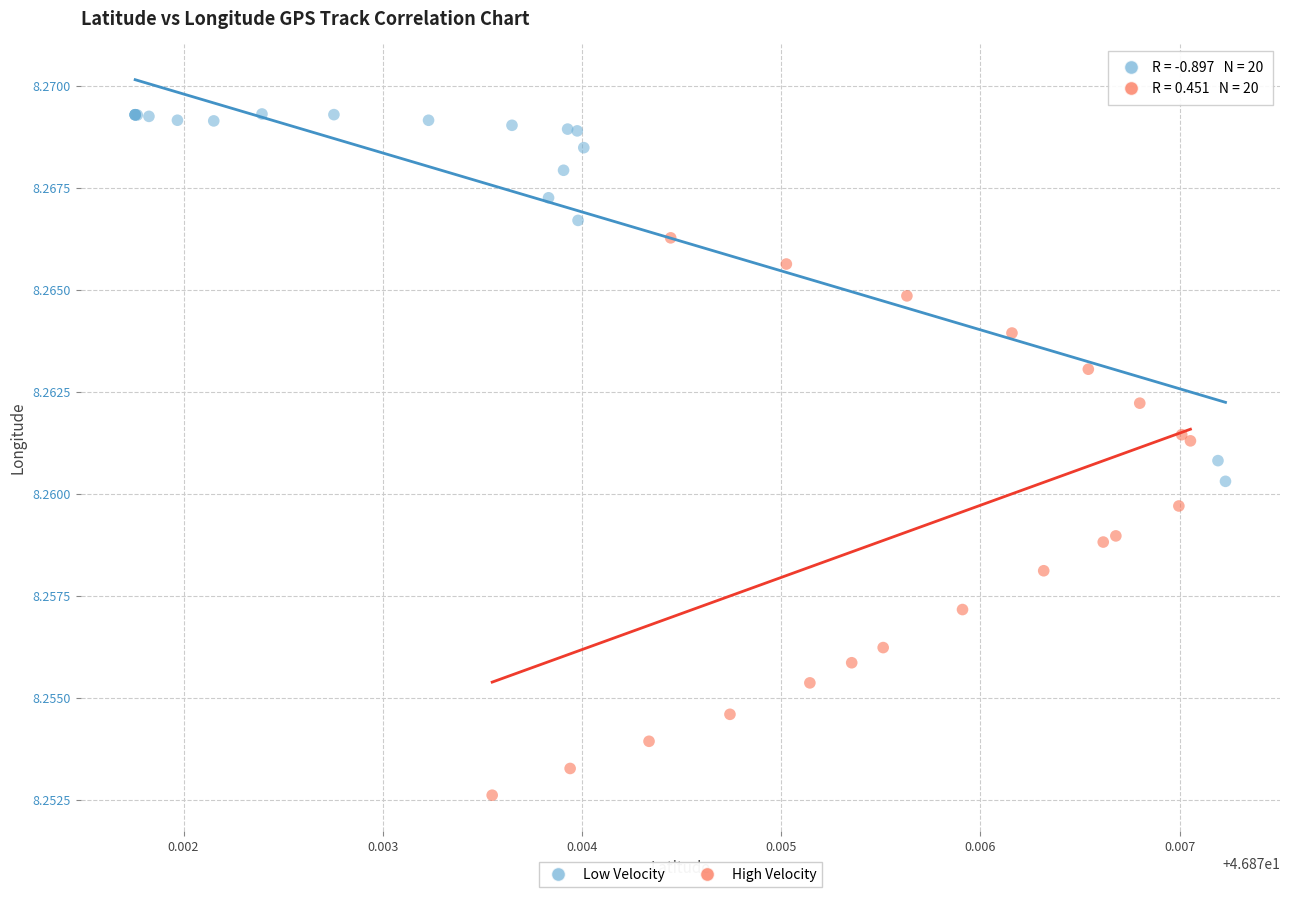

Which series contains the highest Y value?

Low Velocity